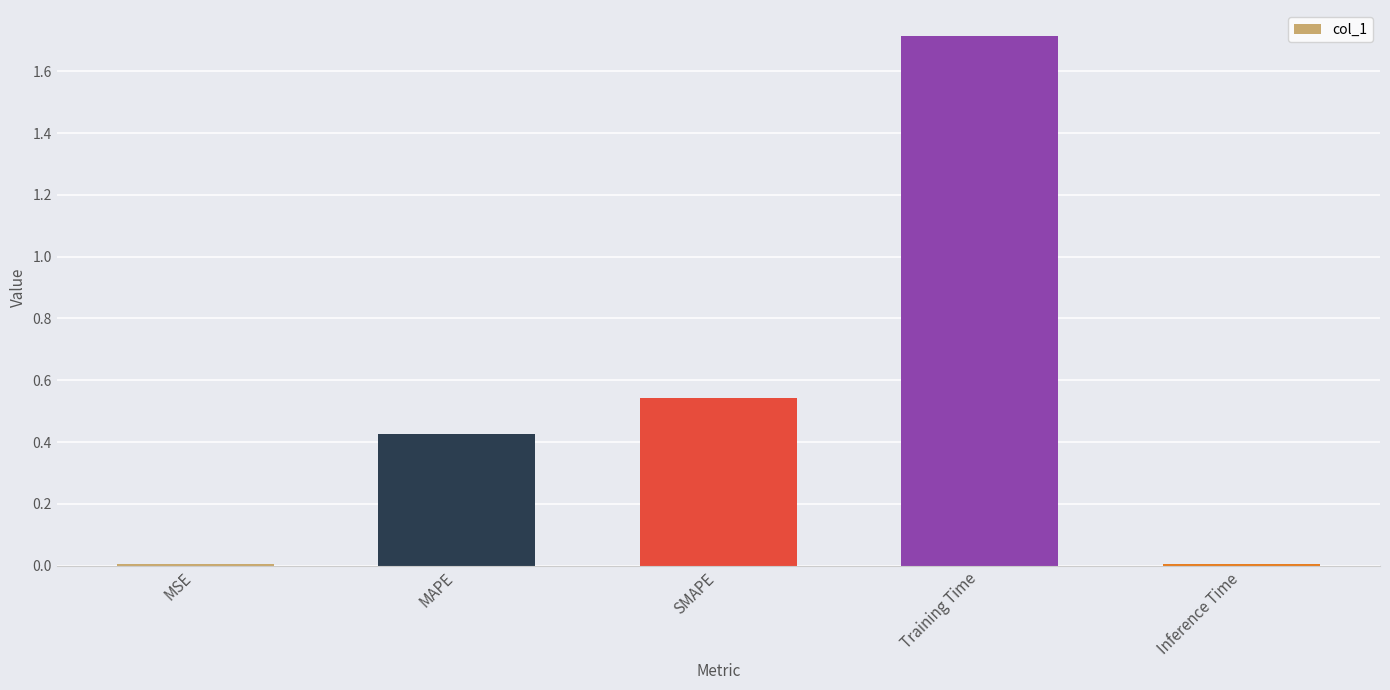

What is the sum of all values?

2.7